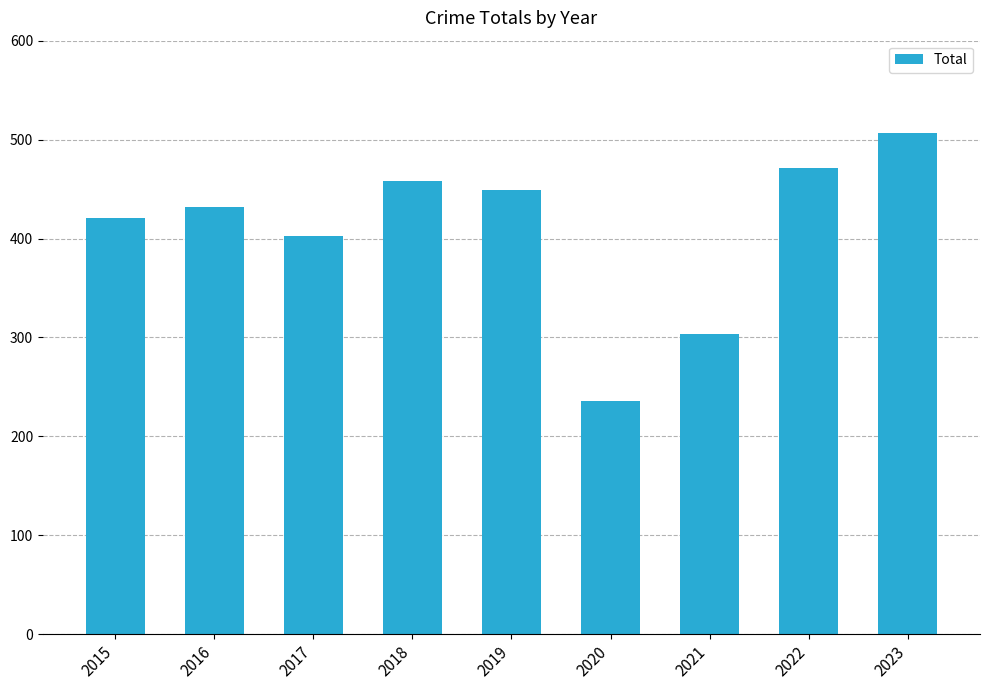

The chart shows a value of 421 at 2015. True or false?

True